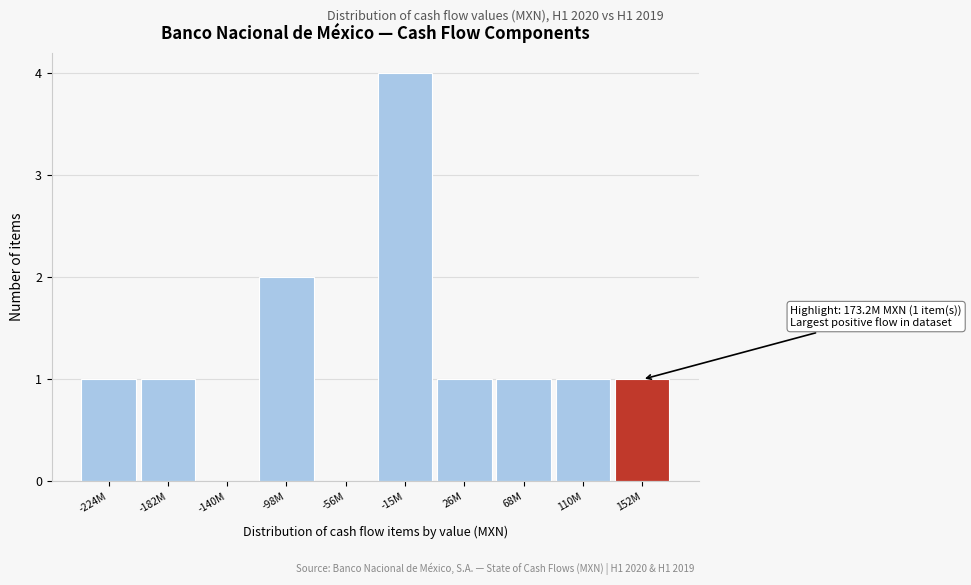

Reading right to left, list all the values displayed in this chart.

152M=1	110M=1	68M=1	26M=1	-15M=4	-56M=0	-98M=2	-140M=0	-182M=1	-224M=1